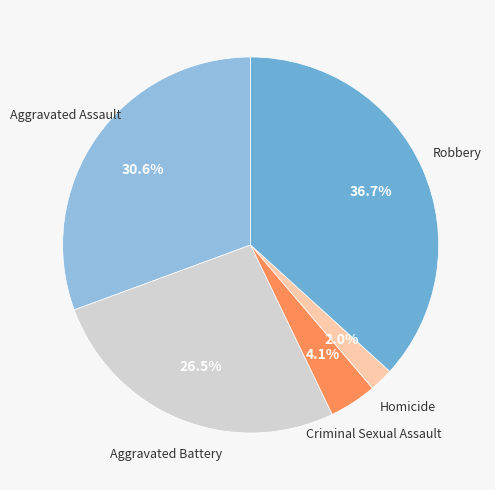

Does any single category account for the majority?

No